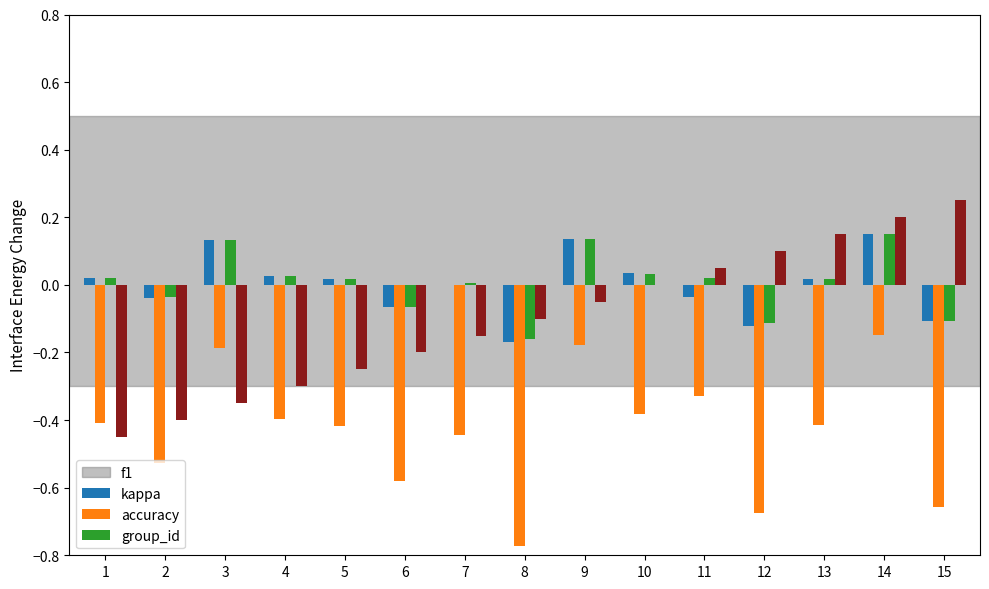

Which category has the highest value across all series?

15